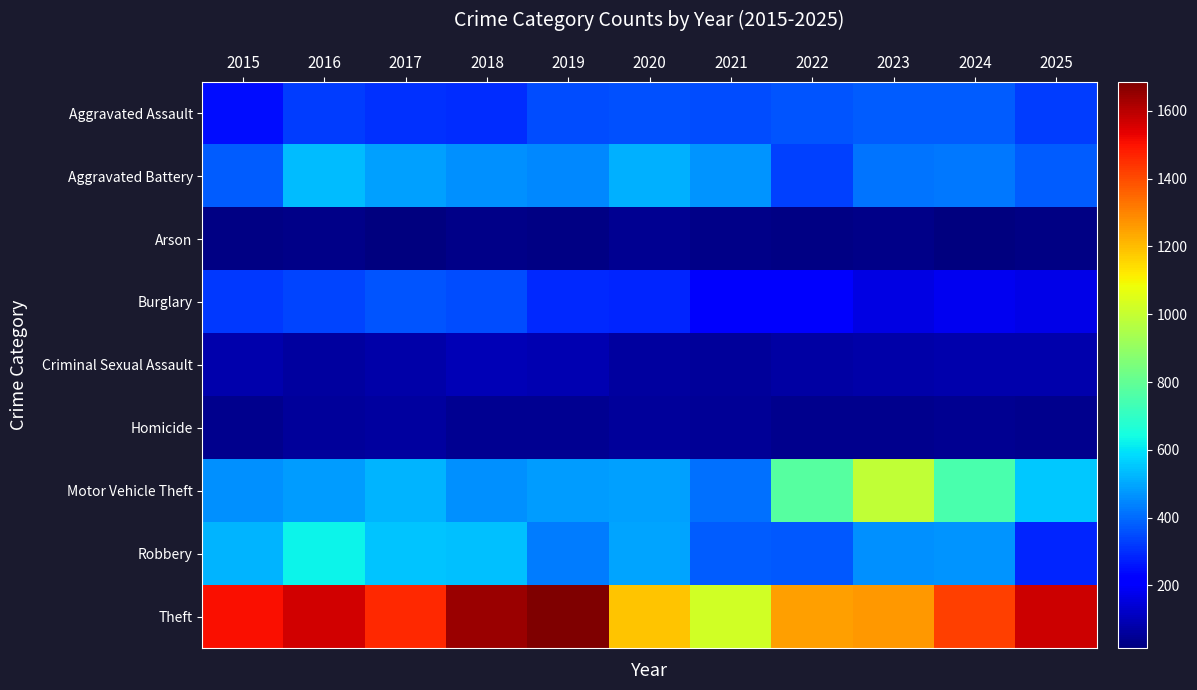

Which has a higher value, 2019 or 2020?

2020